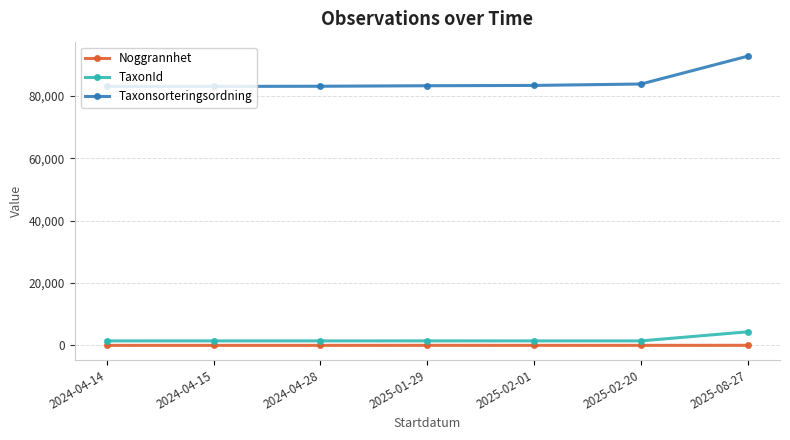

At how many categories does at least one series exceed 32266?

7